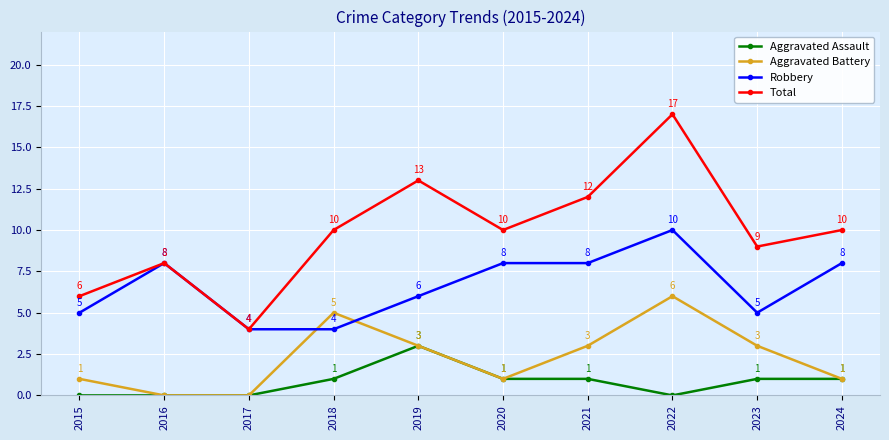

What is the value of the Aggravated Battery point at the 7th from the left?

3